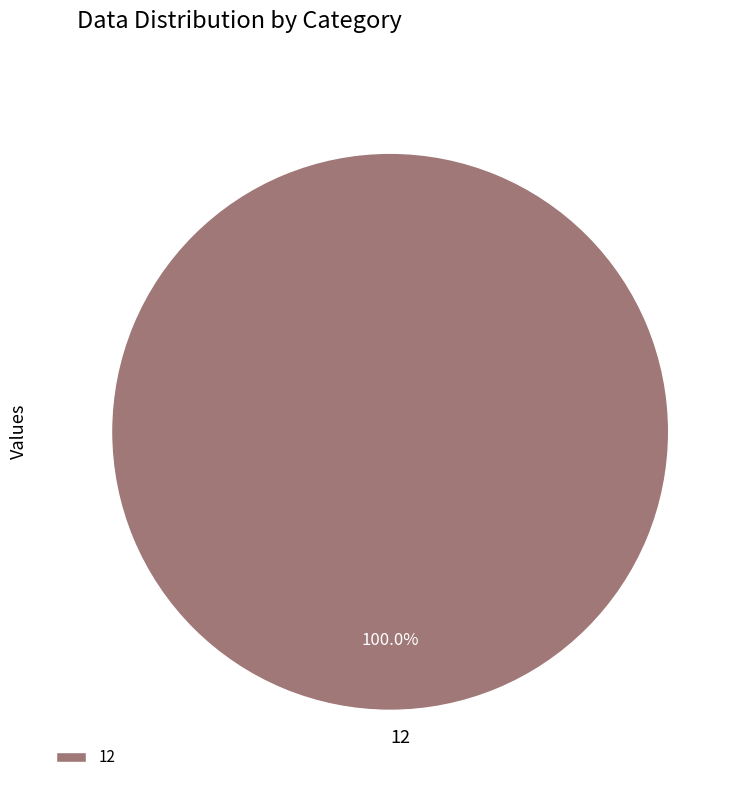

Which category accounts for the majority?

12